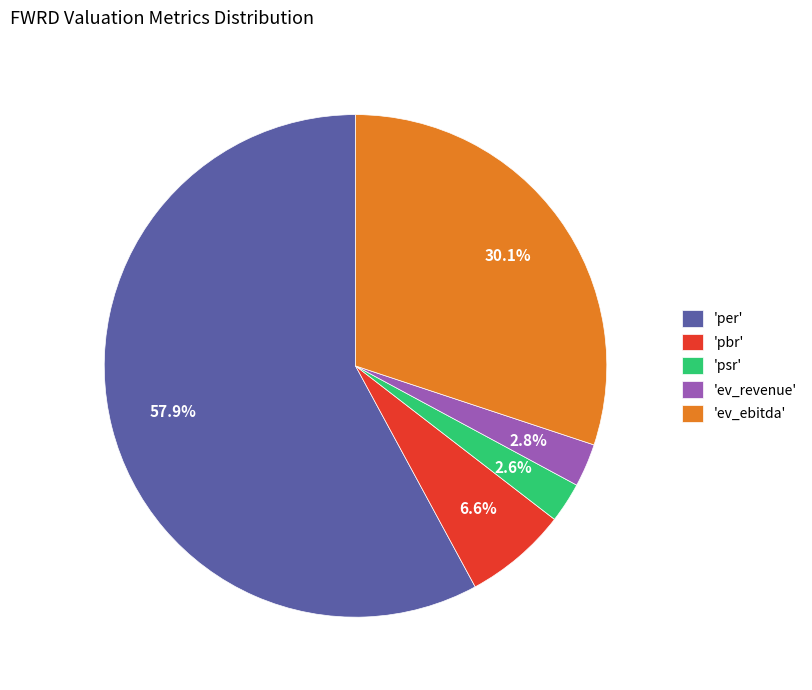

Is 'pbr' the majority of the pie?

No